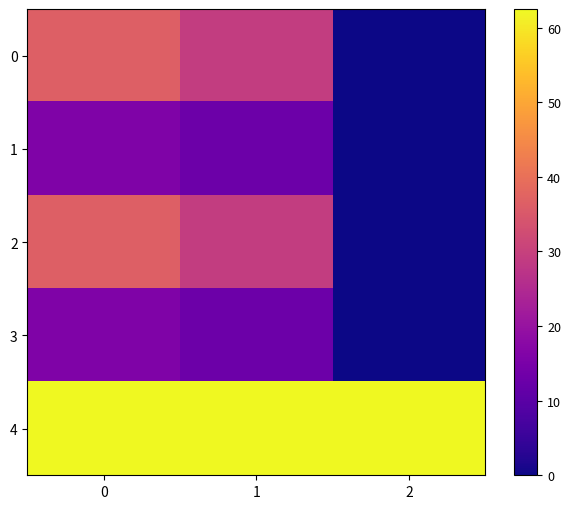

Count the number of data series in this chart.

5